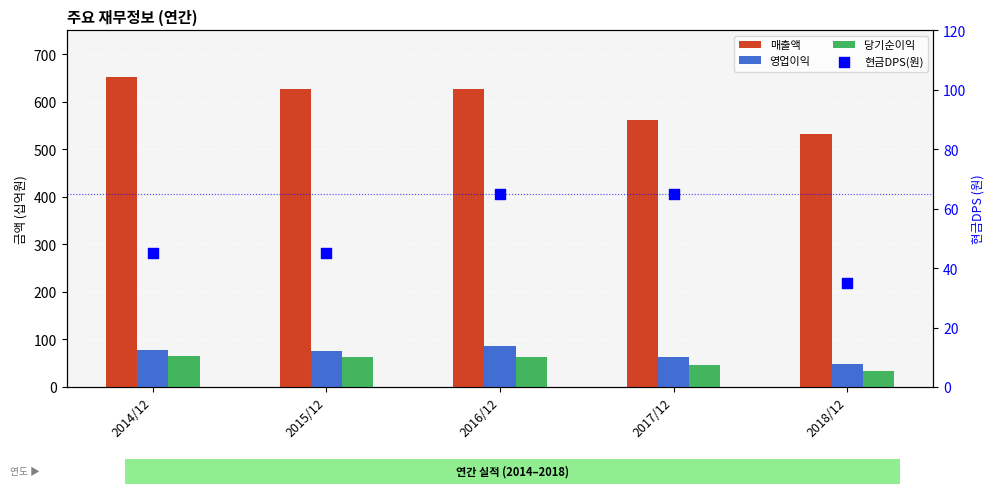

Which series reaches the minimum Y coordinate?

당기순이익